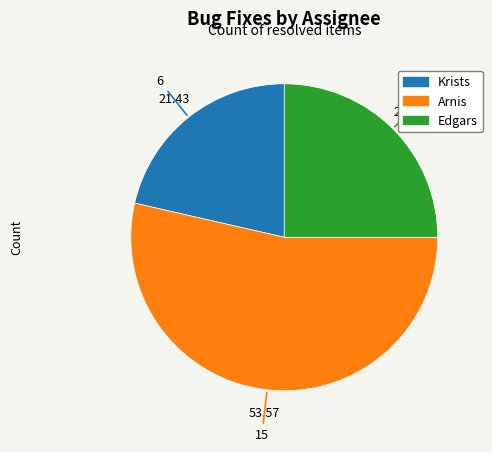

Does Krists account for over 50% of the chart?

No